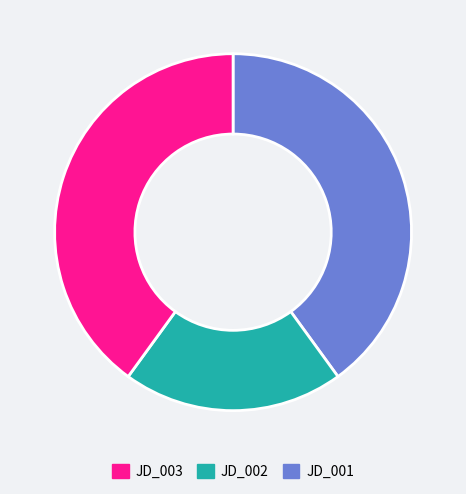

Is there a majority slice in this chart?

No